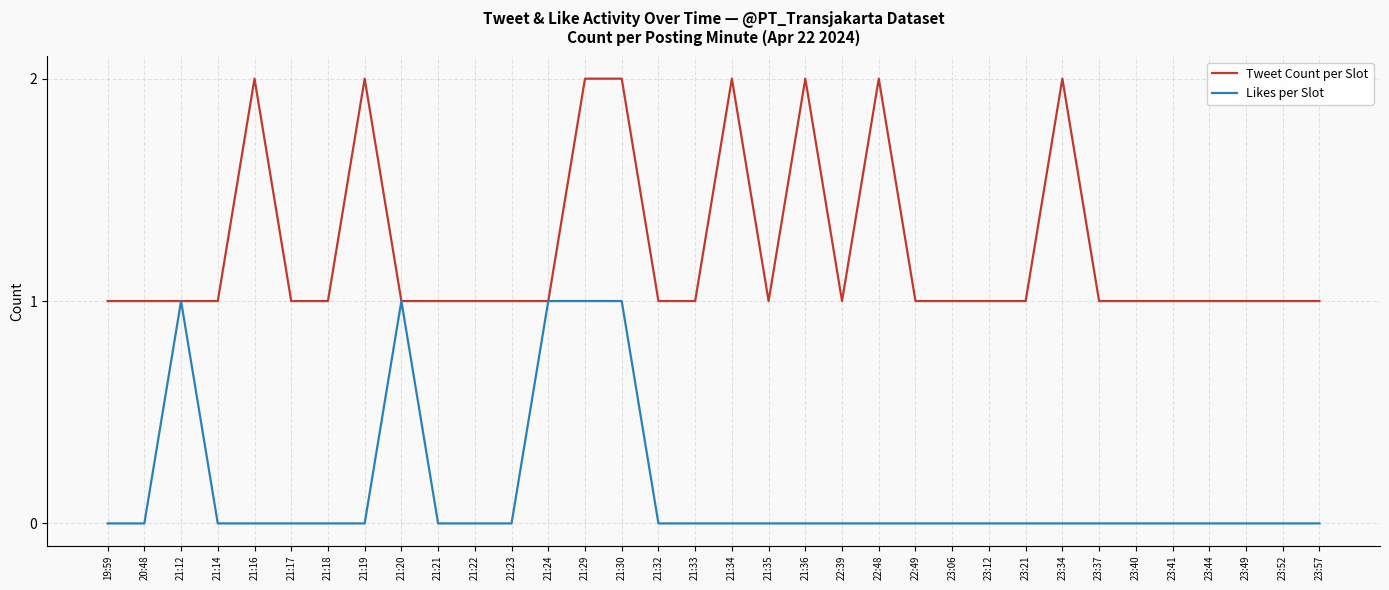

Is the value of Tweet Count per Slot at 21:34 greater than the value of Likes per Slot at 21:36?

Yes